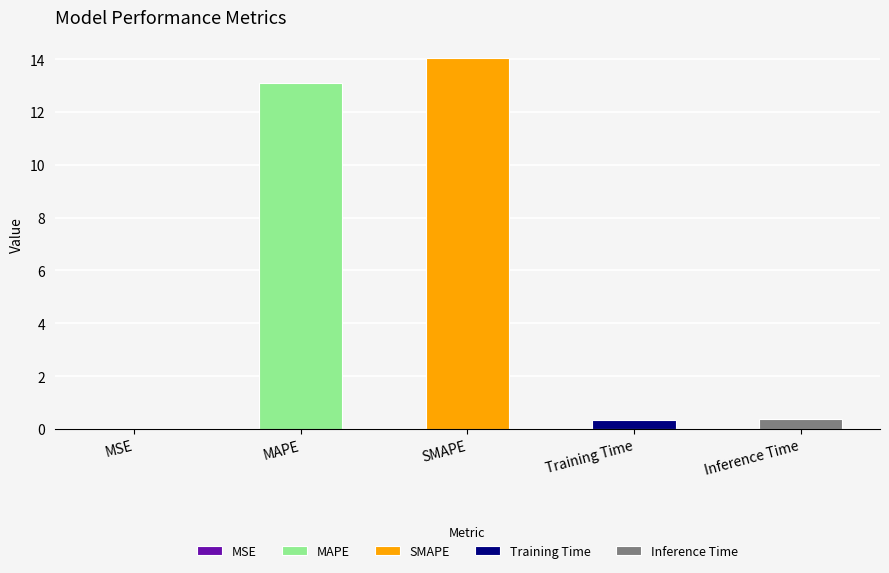

Reading right to left, transcribe all the data shown in this chart.

0.4	0.4	14.0	13.1	0.0